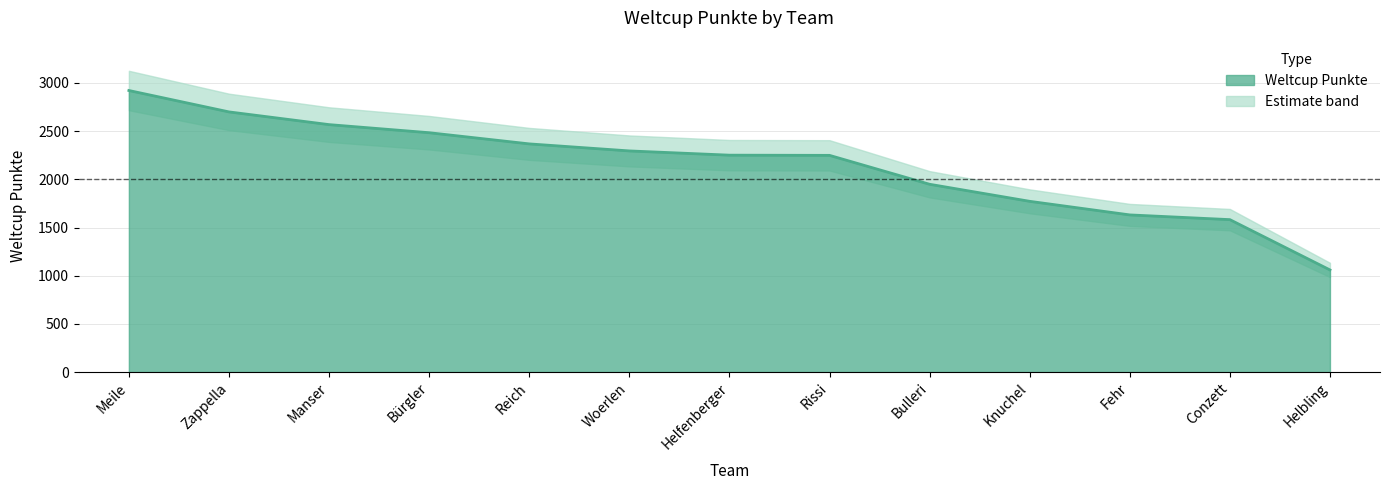

Reading left to right, transcribe all the data shown in this chart.

2922	2700	2568	2484	2368	2295	2251	2249	1949	1772	1631	1582	1060